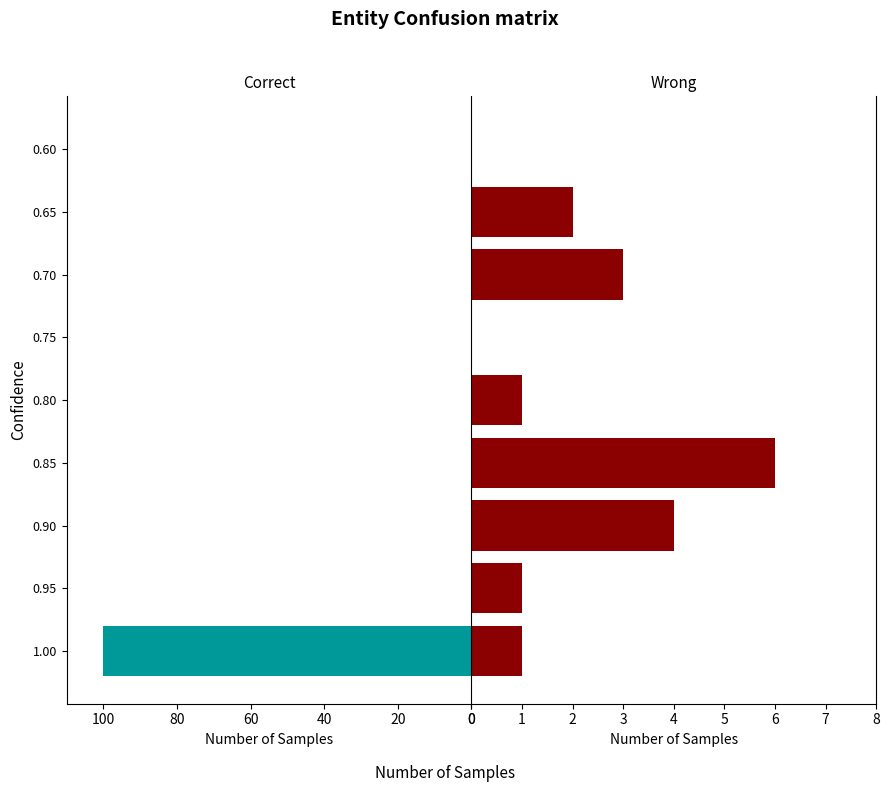

What is the average value of the Correct series?

11